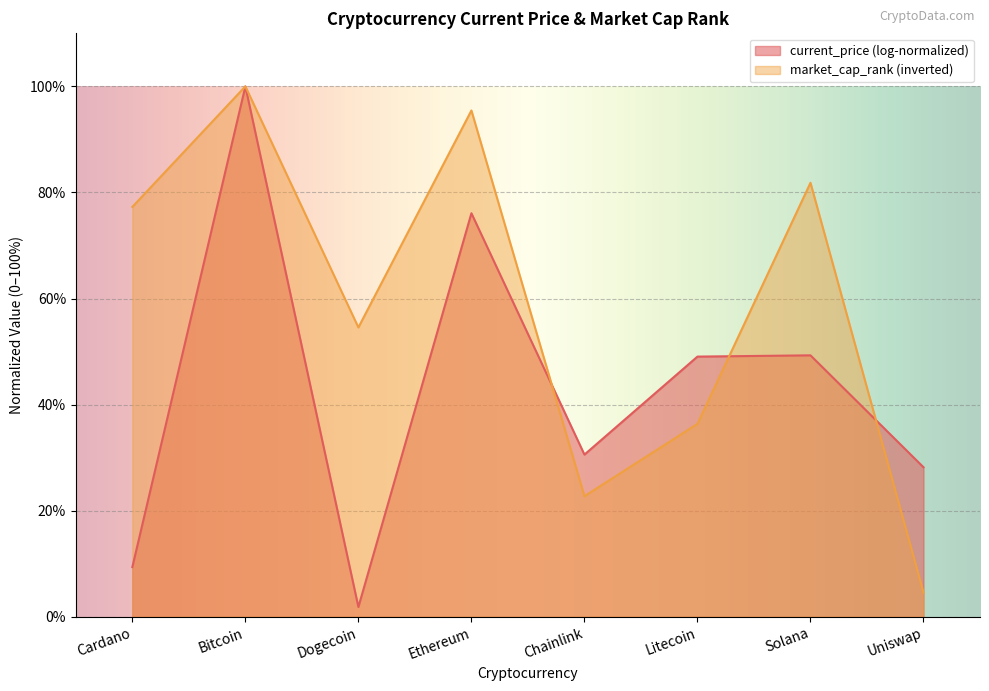

How many lines are shown in the chart?

2